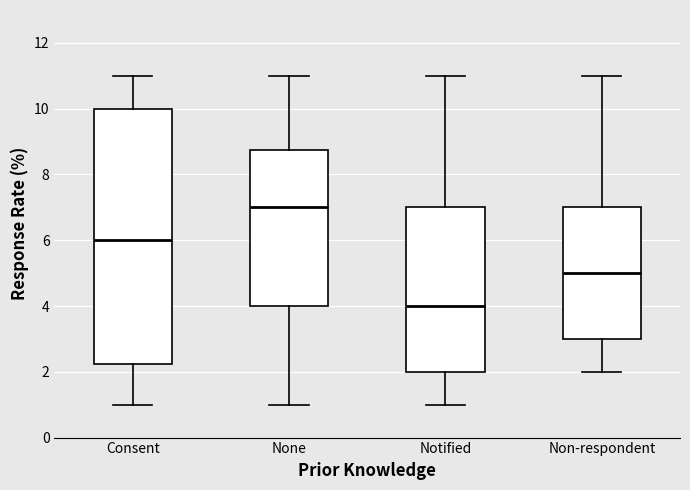

Reading left to right, read every box against the y-axis: the position of its median line, the range the box covers, and the ends of its whiskers. The values are not printed on the chart, so give them approximately, as read against the axis.

Consent: median 6.0, box 2.2 to 10.0, whiskers 1.0 to 11.0
None: median 7.0, box 4.0 to 8.8, whiskers 1.0 to 11.0
Notified: median 4.0, box 2.0 to 7.0, whiskers 1.0 to 11.0
Non-respondent: median 5.0, box 3.0 to 7.0, whiskers 2.0 to 11.0